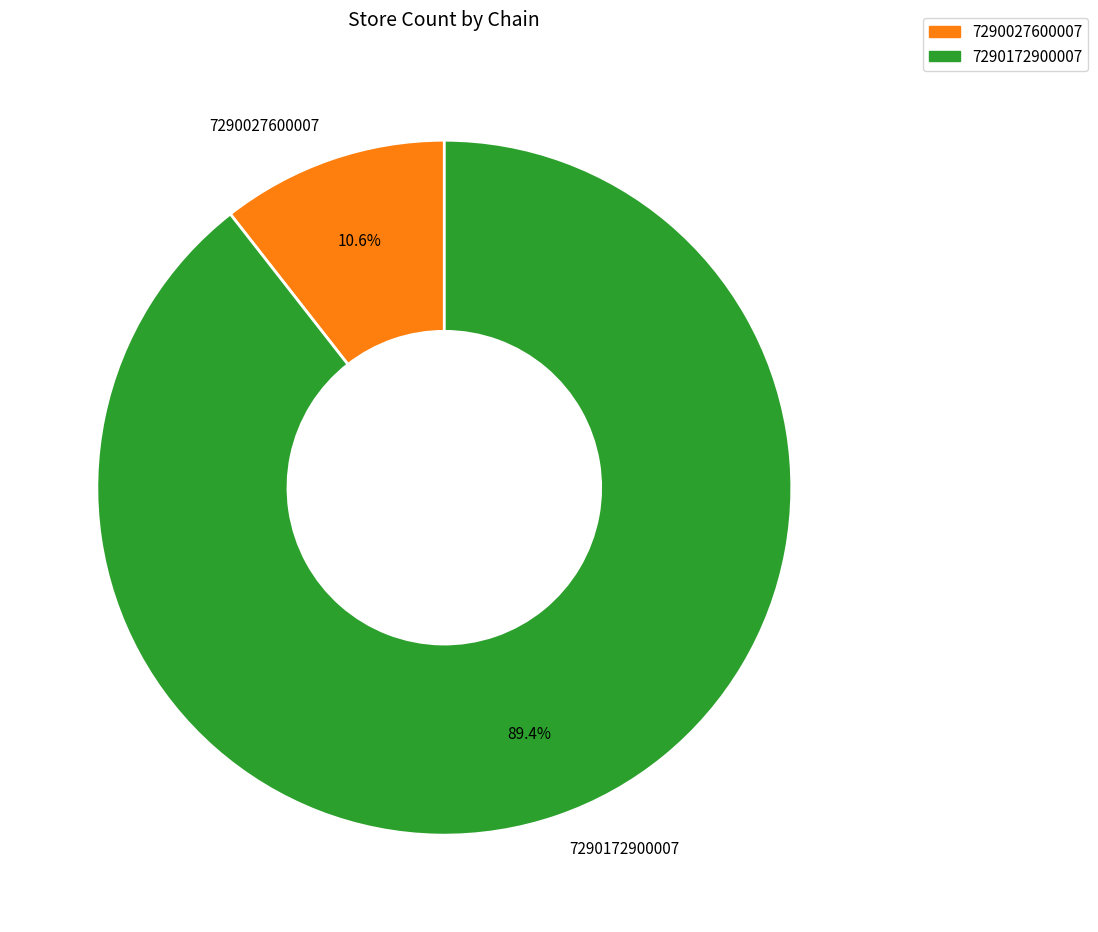

Is the sum of 7290172900007 and 7290027600007 greater than half?

Yes